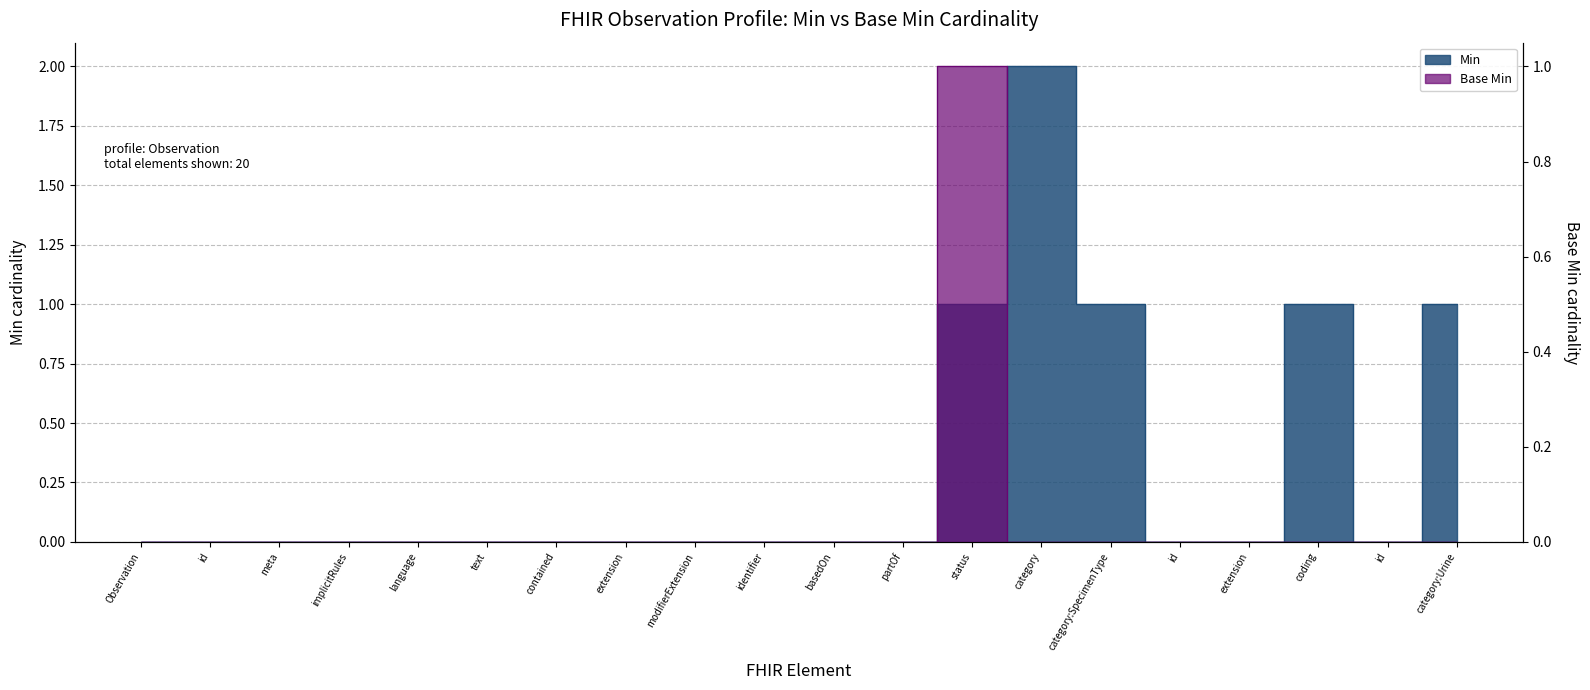

True or false: Min and Base Min intersect in this chart.

False